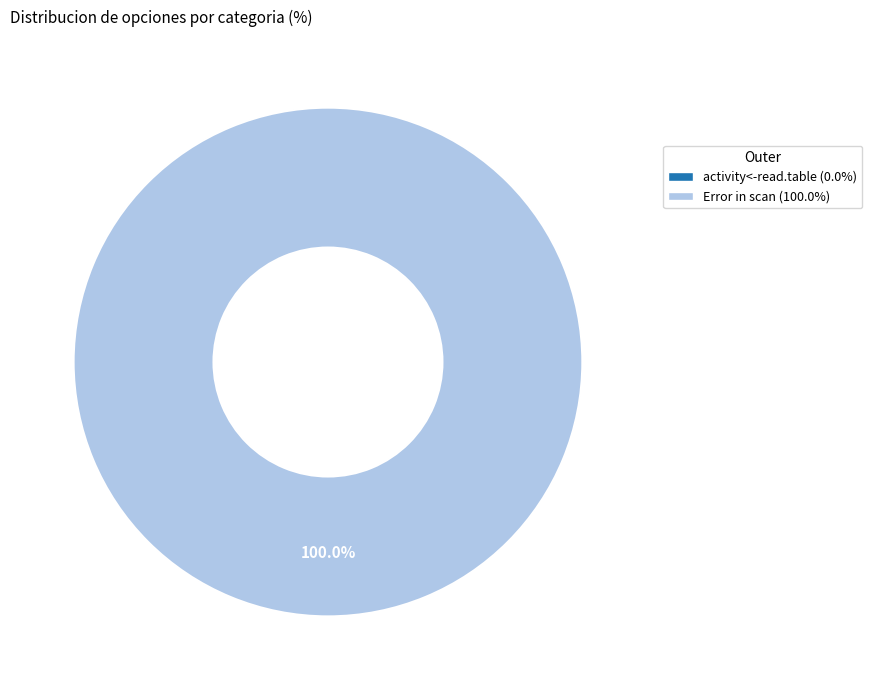

To the nearest percent, what portion does Error in scan represent?

100%